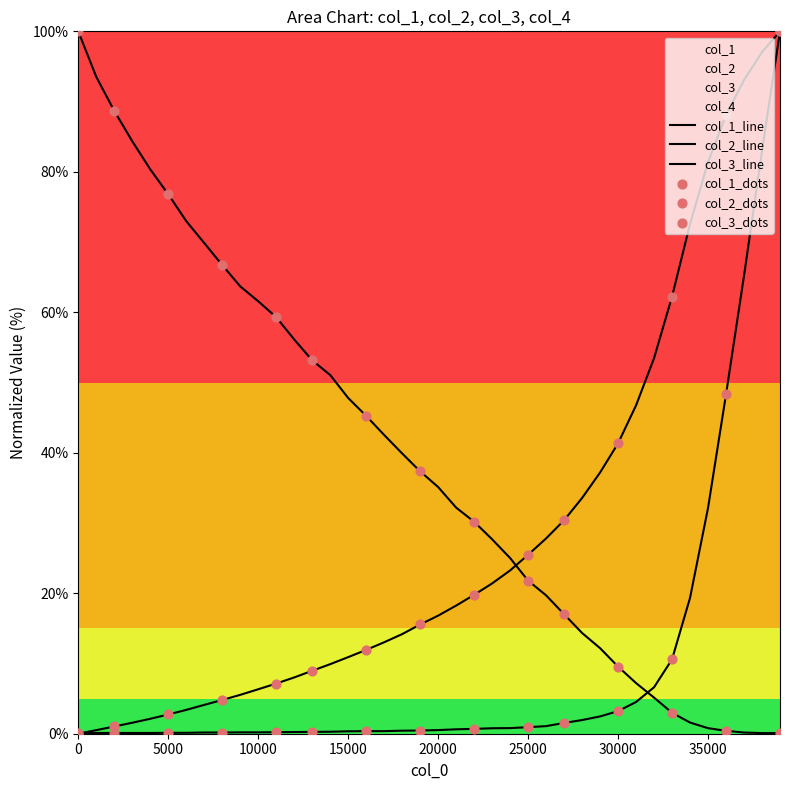

Which series reaches the maximum Y coordinate?

col_1